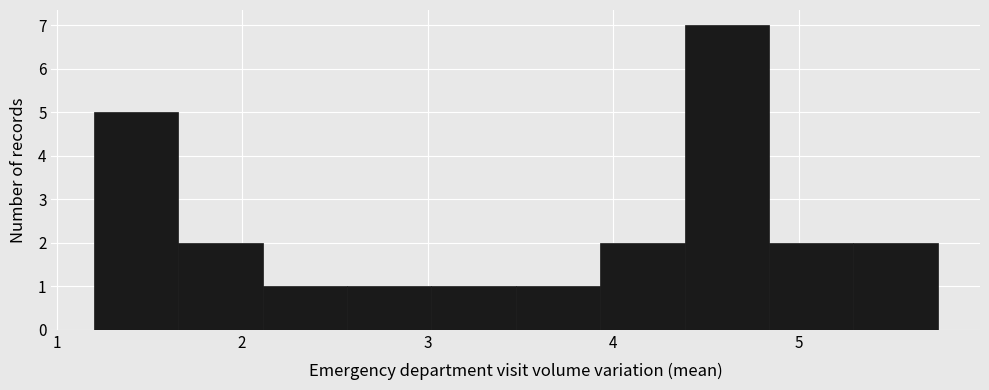

What is the height of the bar covering 1.7 to 2.1 on the x-axis? Neither the bar edges nor the heights are printed on the chart, so give them approximately, as read against the axes.

2